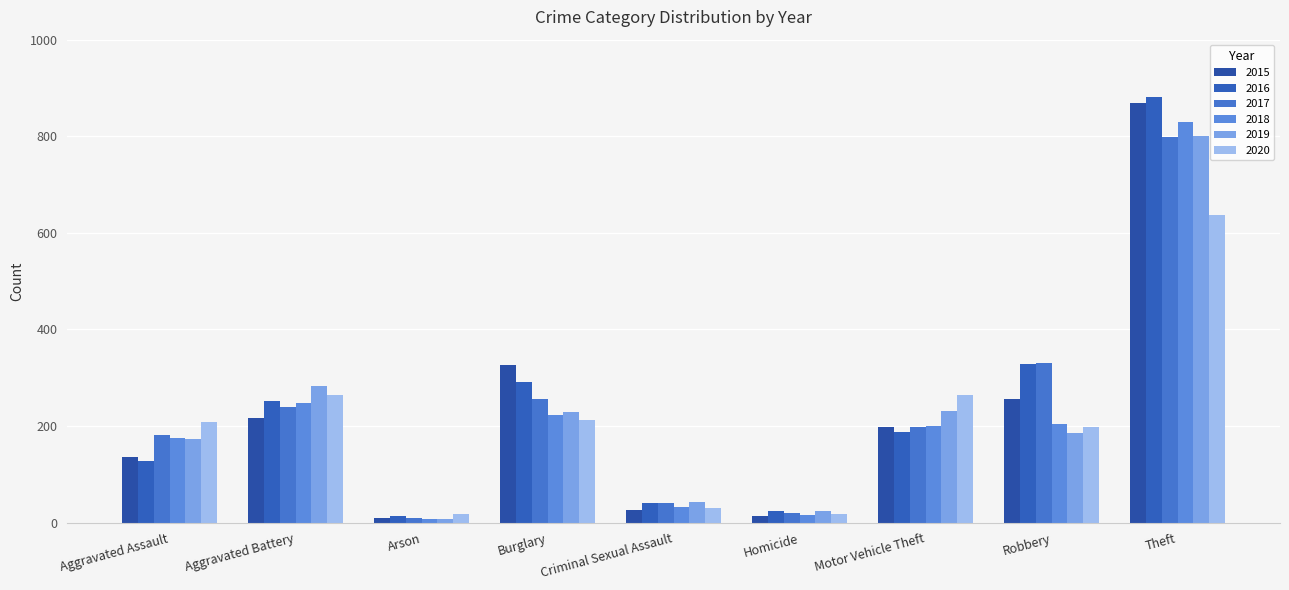

At how many categories does at least one series exceed 706?

1